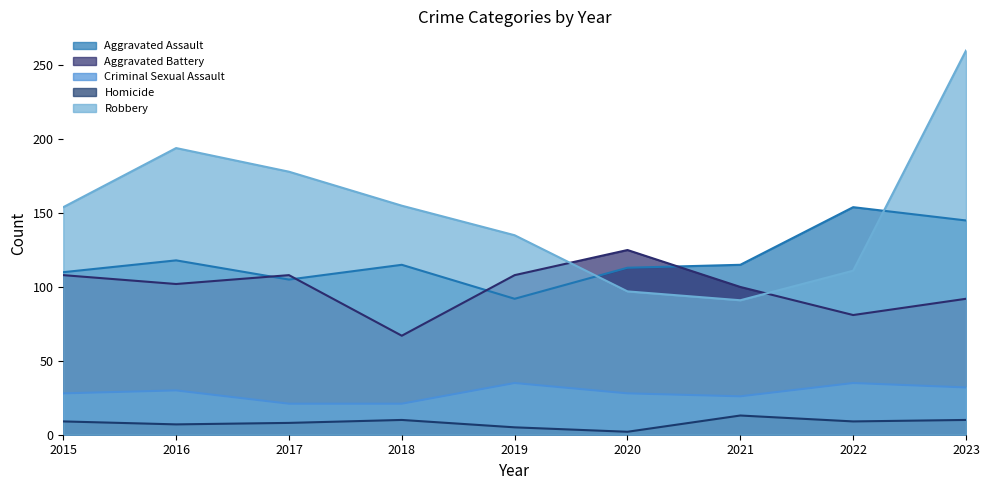

What are all the series names shown in the legend?

Aggravated Assault, Aggravated Battery, Criminal Sexual Assault, Homicide, Robbery